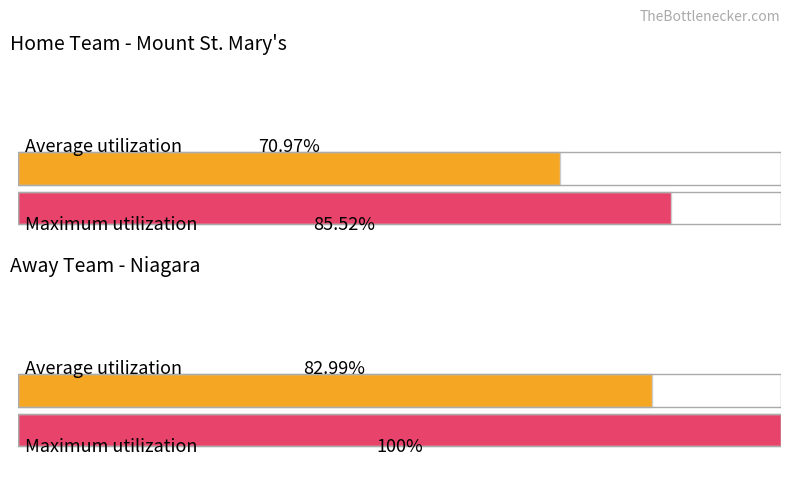

At which category is the sum across all series the highest?

Niagara